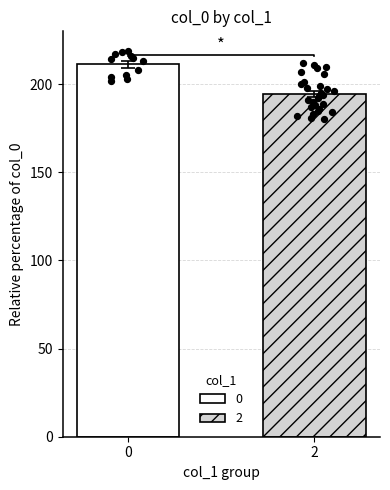

What is the change in value from 0 to 2?

-16.7